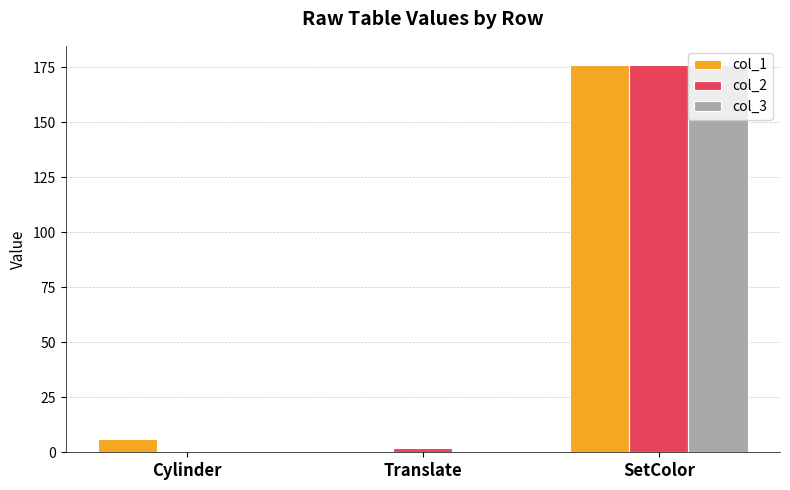

Is it true that col_1 equals 0.0 at Translate?

True